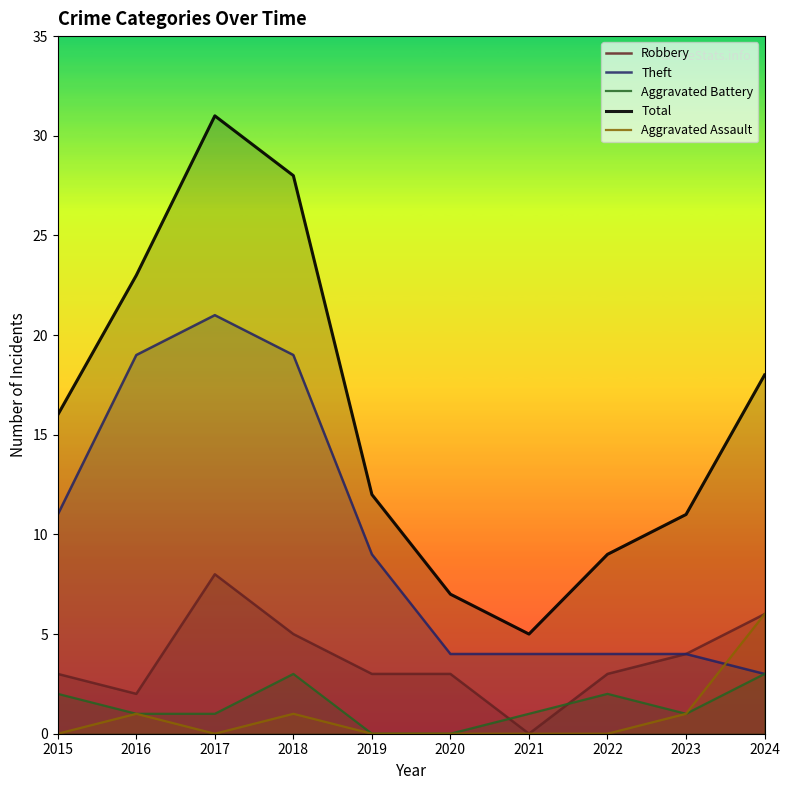

Between 2023 and 2018, which is larger?

2018